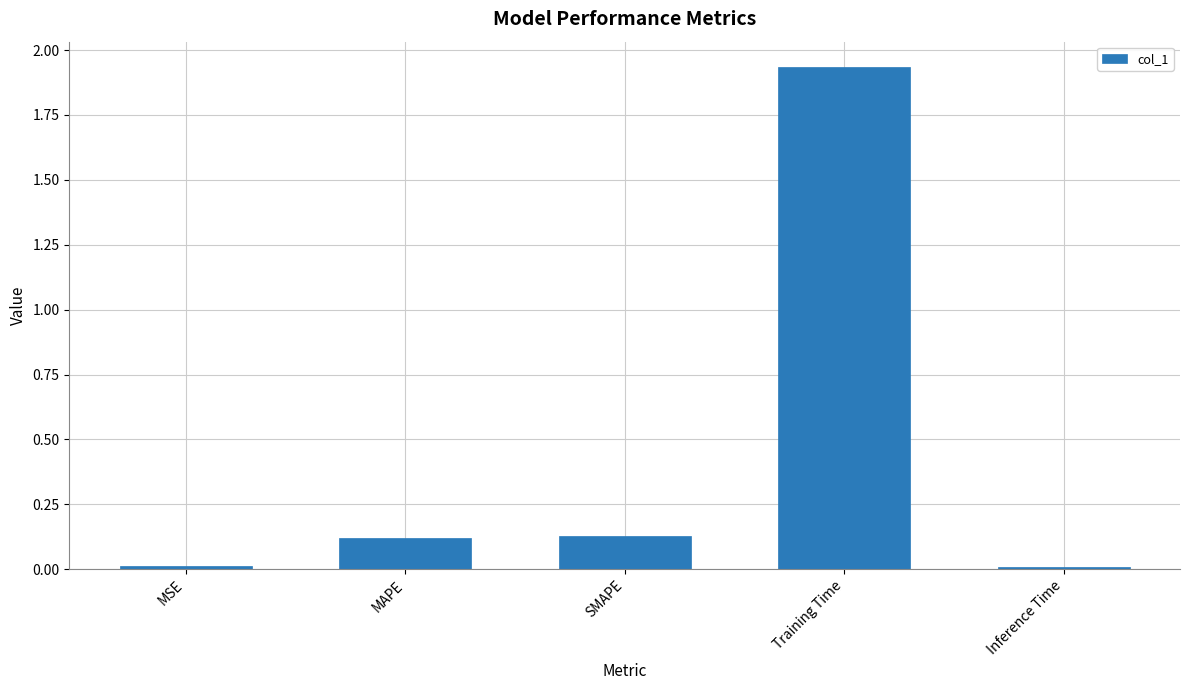

Are the bars horizontal?

No